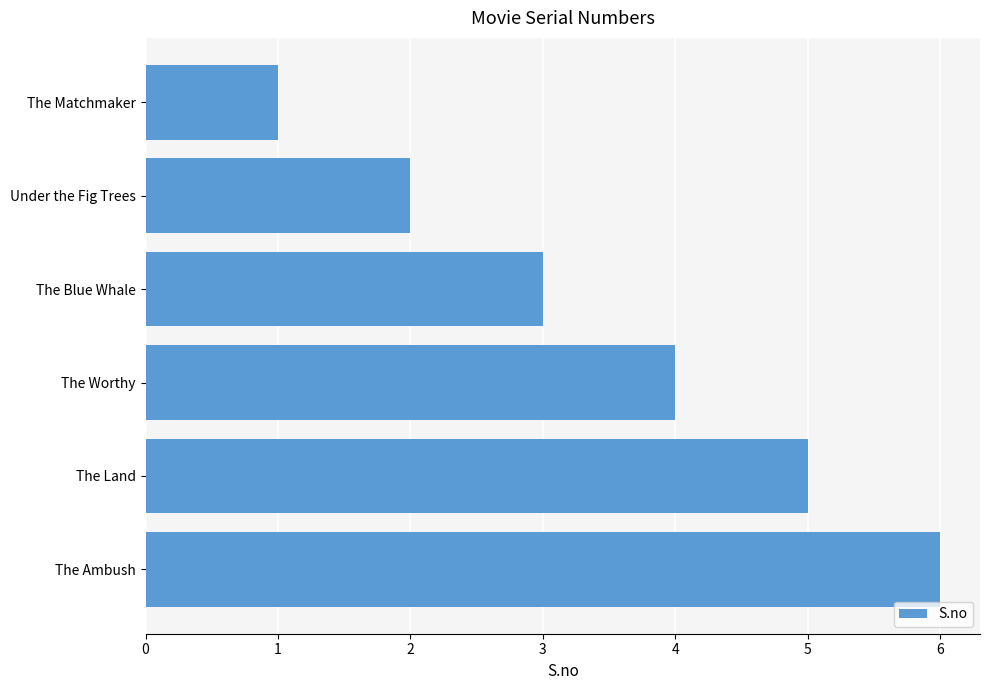

What is the sum of the values at The Worthy and The Matchmaker?

5